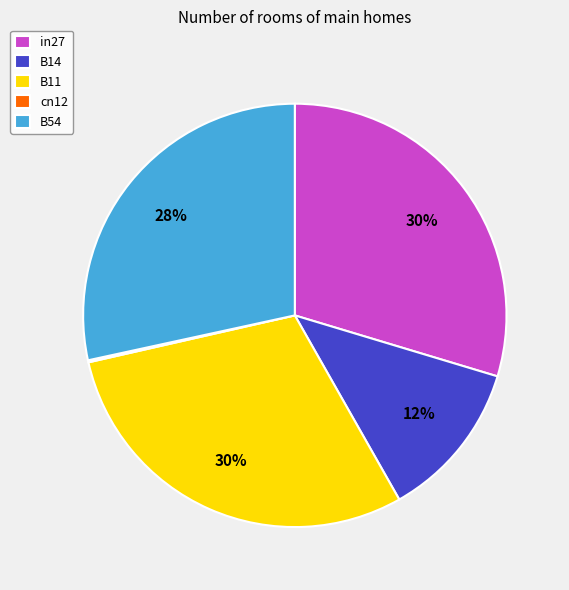

Is there any slice that represents more than half of the pie?

No